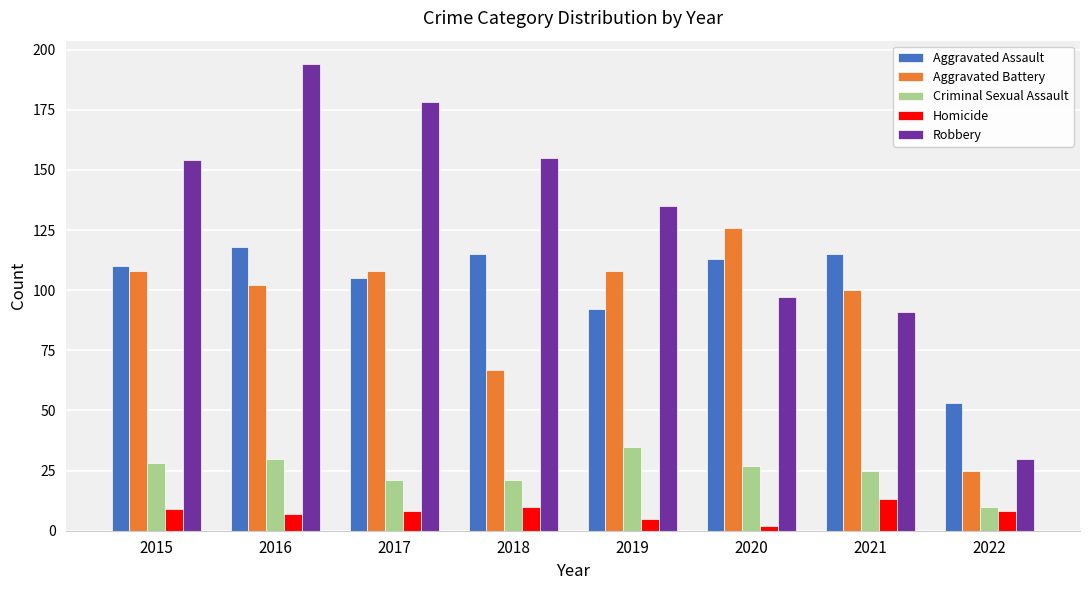

How many groups of bars are there?

8